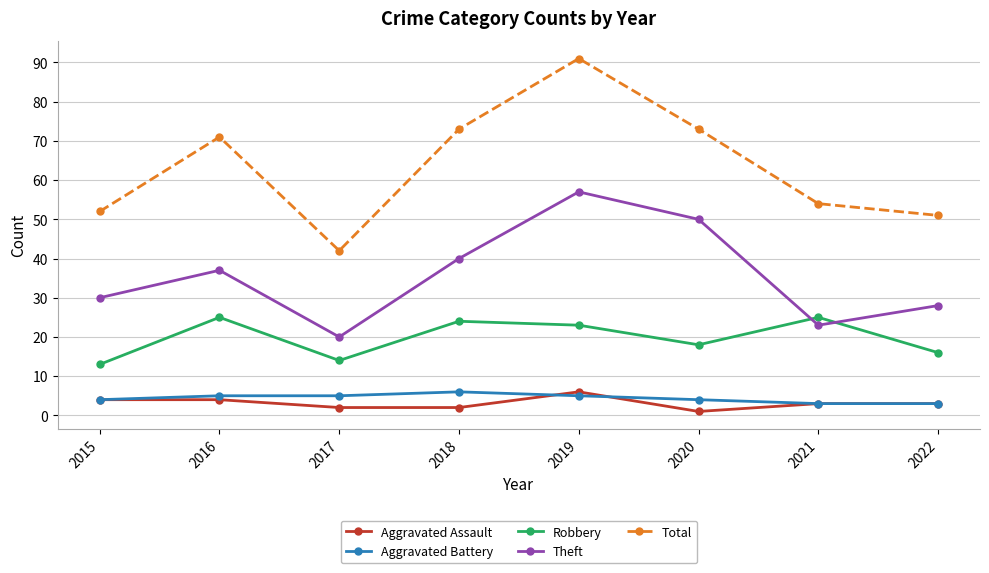

How many values in the Aggravated Battery series are below 5?

4